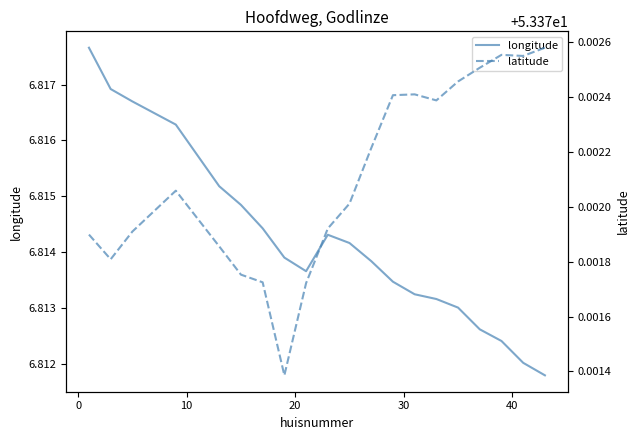

What are all the series names shown in the legend?

longitude, latitude